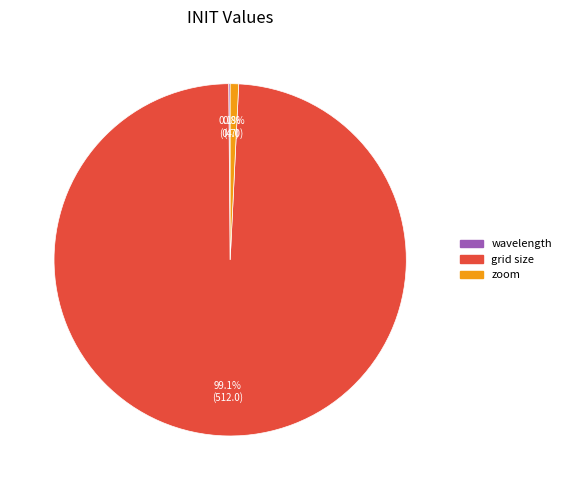

What is the largest slice in the pie chart?

grid size